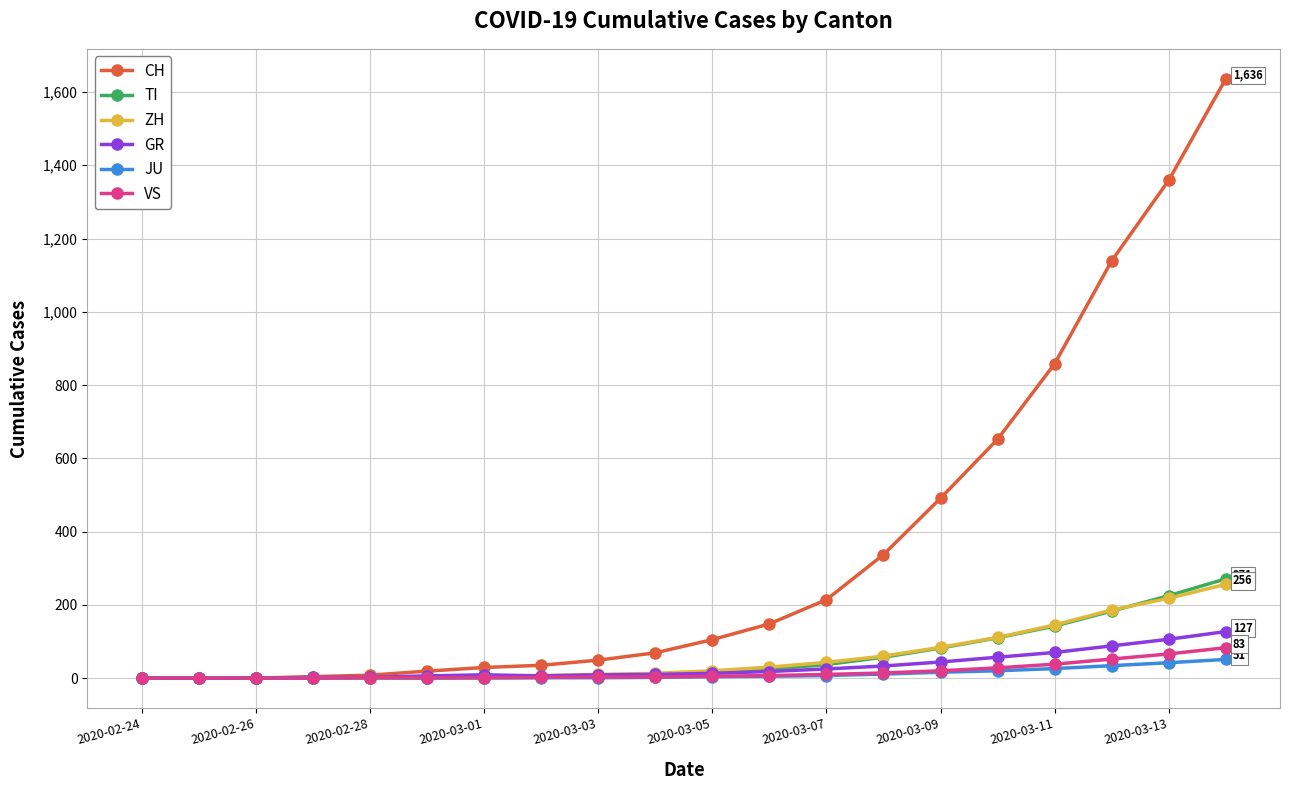

Which series has the largest total across all categories?

CH